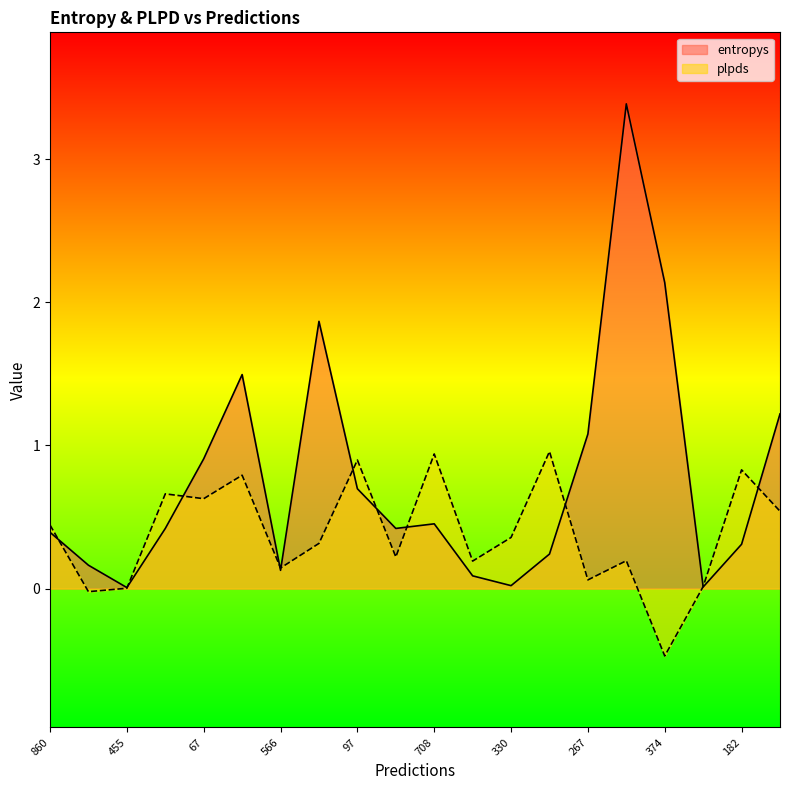

At which label is entropys closest to 1?

267